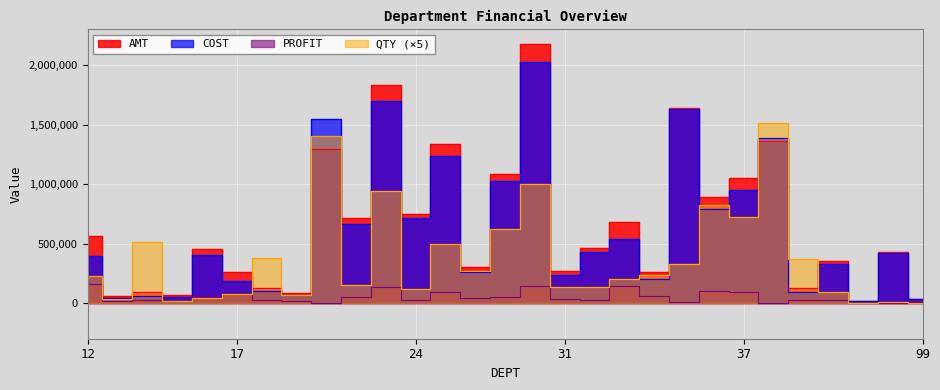

The value of COST at 37 is 950707.3. True or false?

True